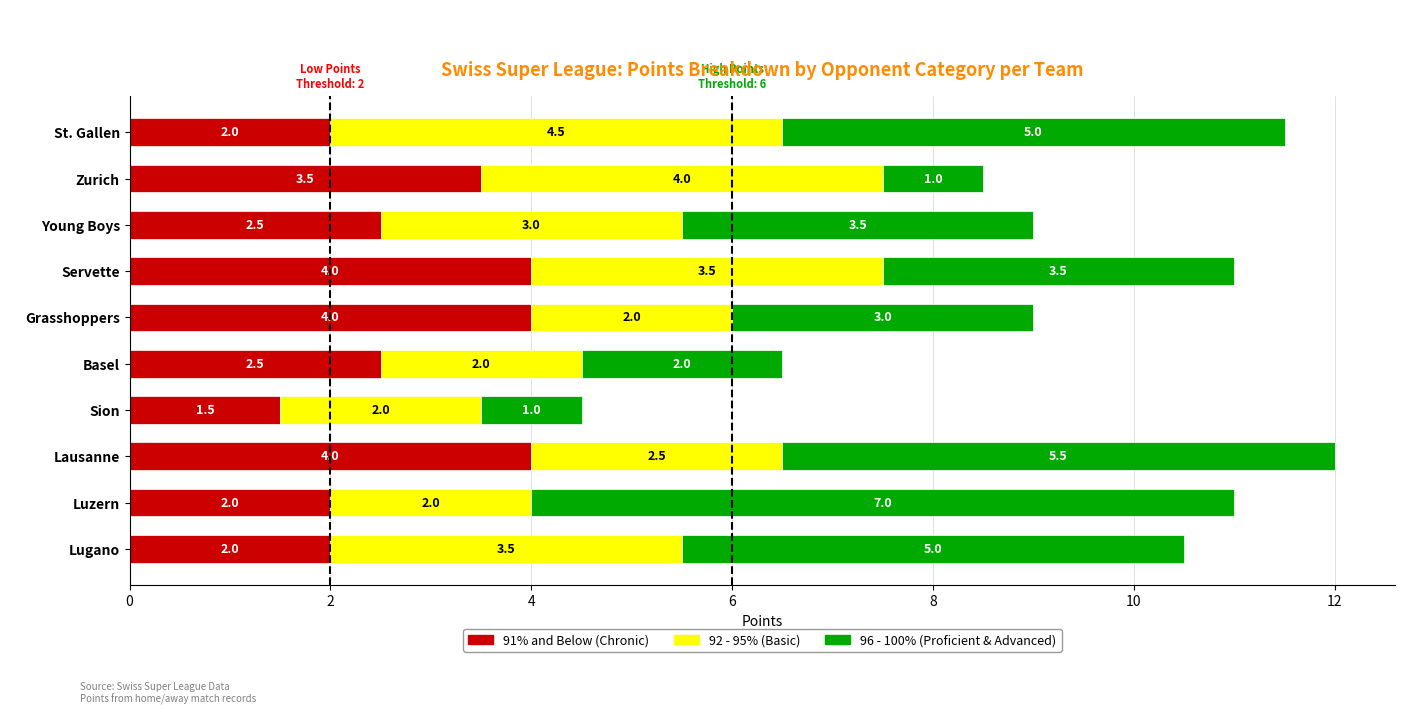

At which label does 91% and Below (Chronic) reach its minimum?

Sion